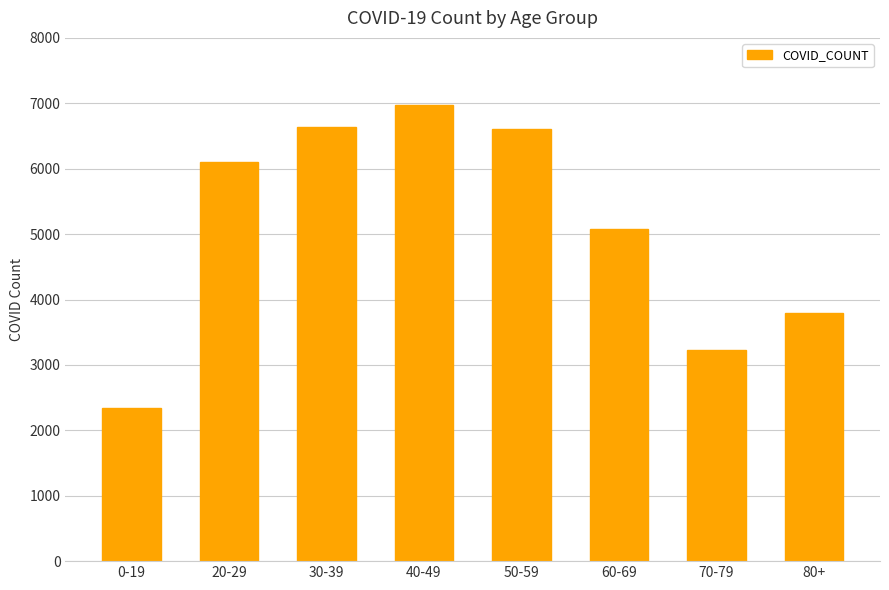

What position from the right is 60-69?

3